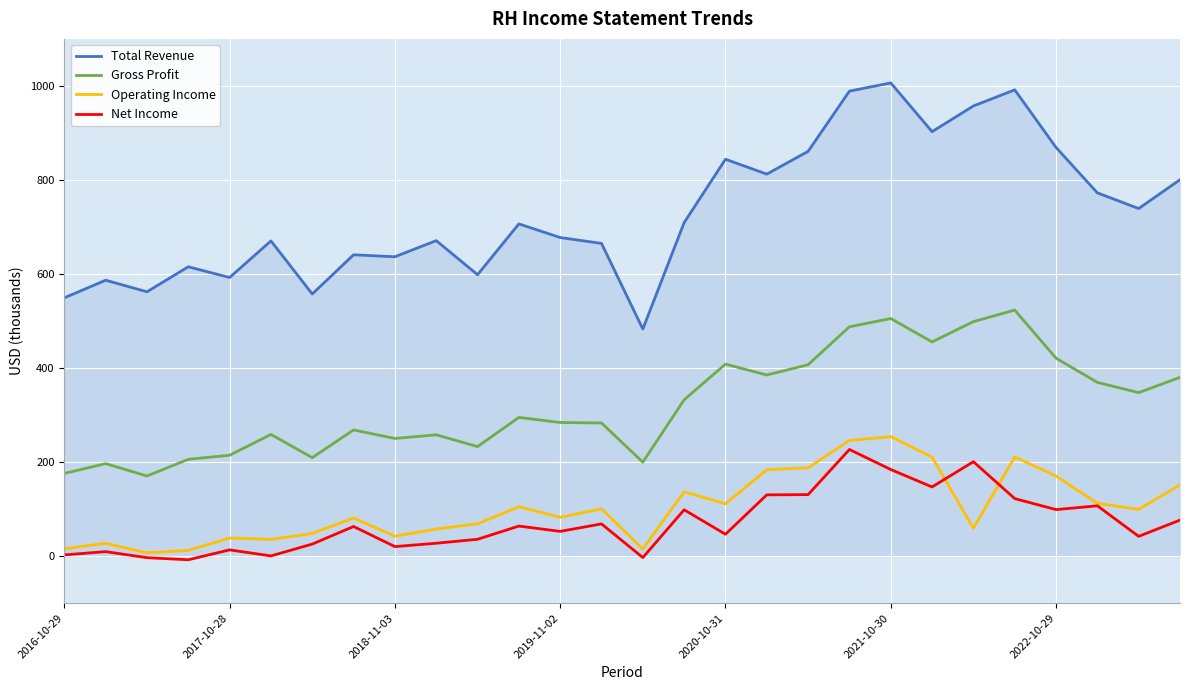

Which series has the widest spread of values?

Total Revenue